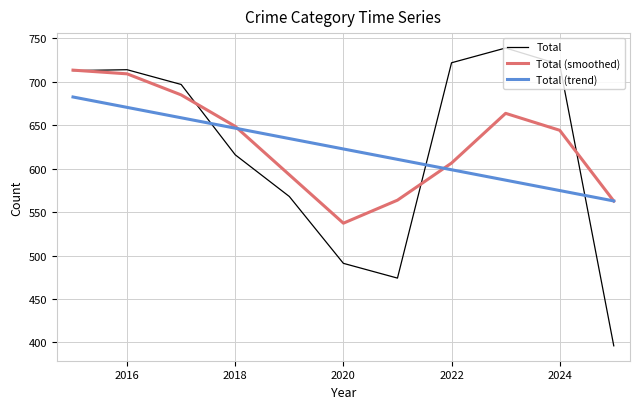

What is the difference between the maximum and minimum values in the Total (trend) series?

119.7